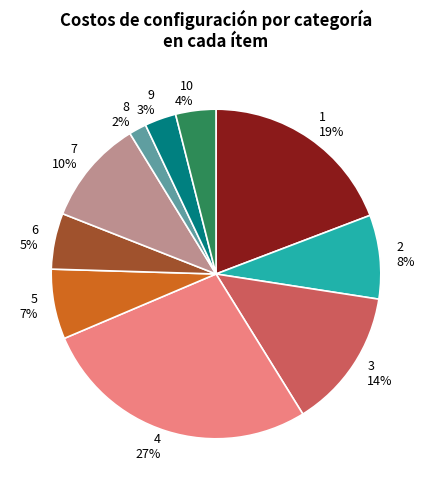

The 5 slice represents 15% of the pie. True or false?

False